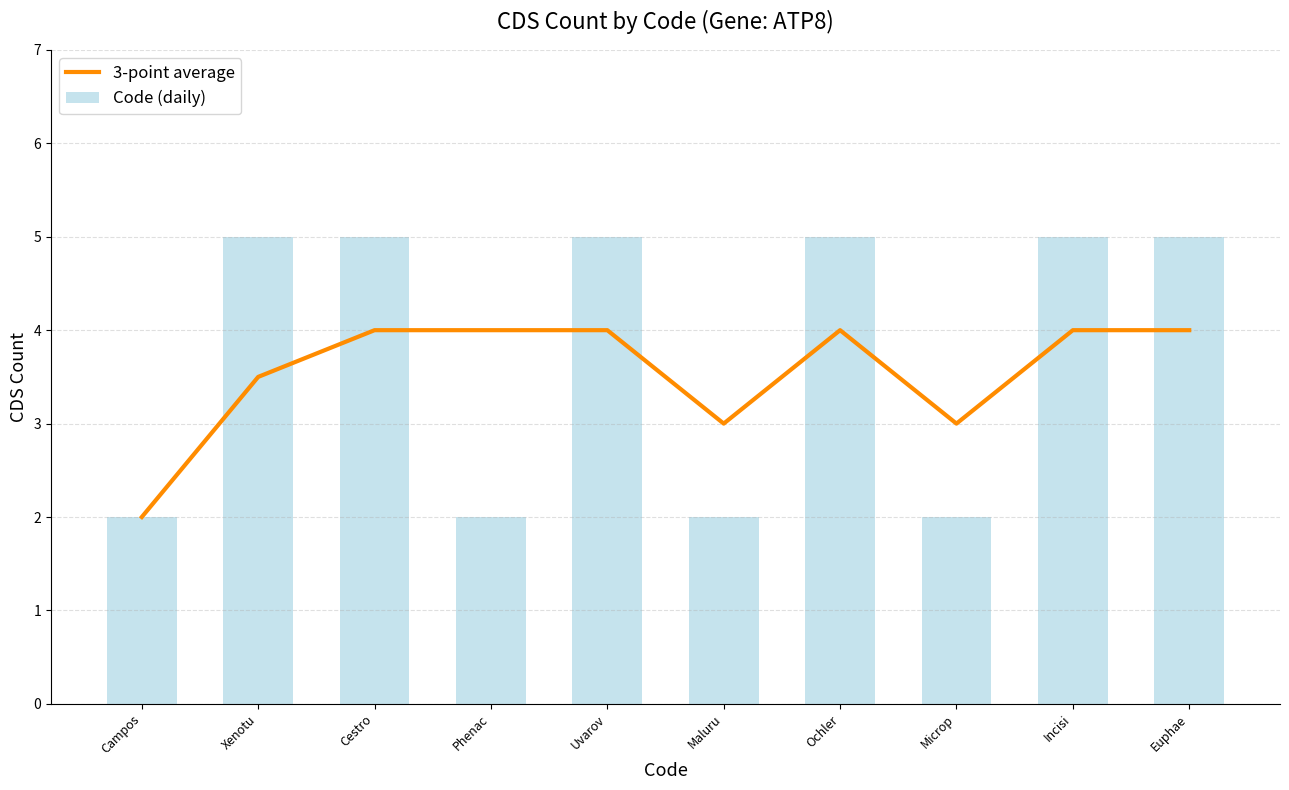

Count the number of data series in this chart.

2